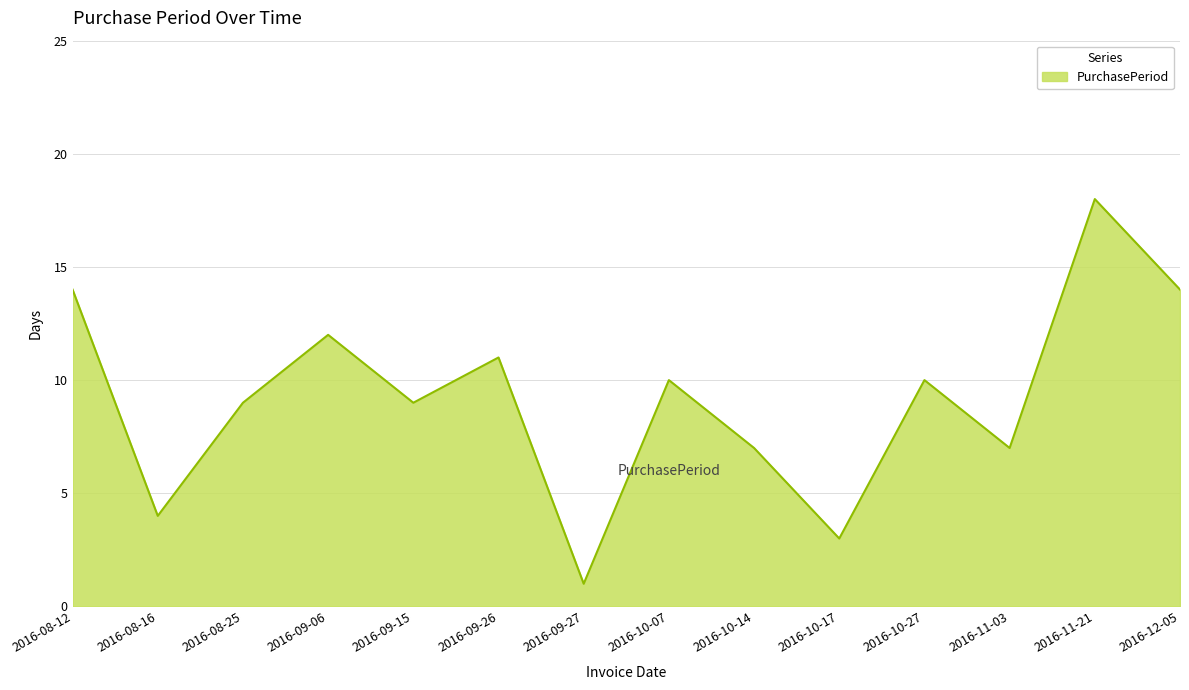

Reading left to right, list all the values displayed in this chart.

2016-08-12=14	2016-08-16=4	2016-08-25=9	2016-09-06=12	2016-09-15=9	2016-09-26=11	2016-09-27=1	2016-10-07=10	2016-10-14=7	2016-10-17=3	2016-10-27=10	2016-11-03=7	2016-11-21=18	2016-12-05=14